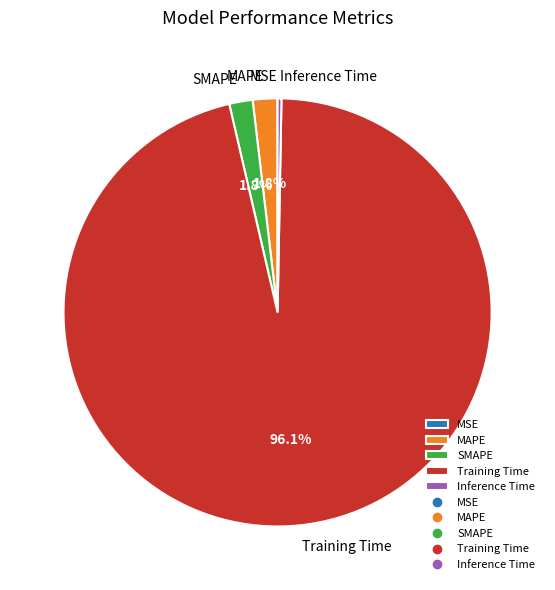

Does Training Time represent more than half of the total?

Yes